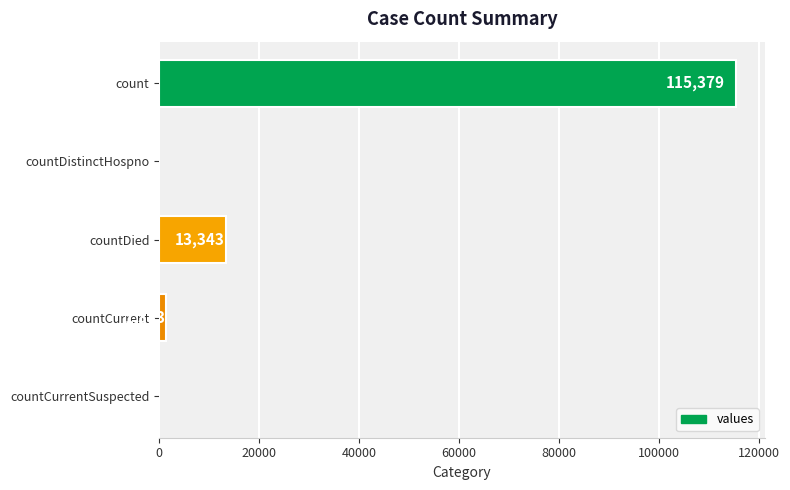

What is the change in value from countDistinctHospno to countDied?

+13343